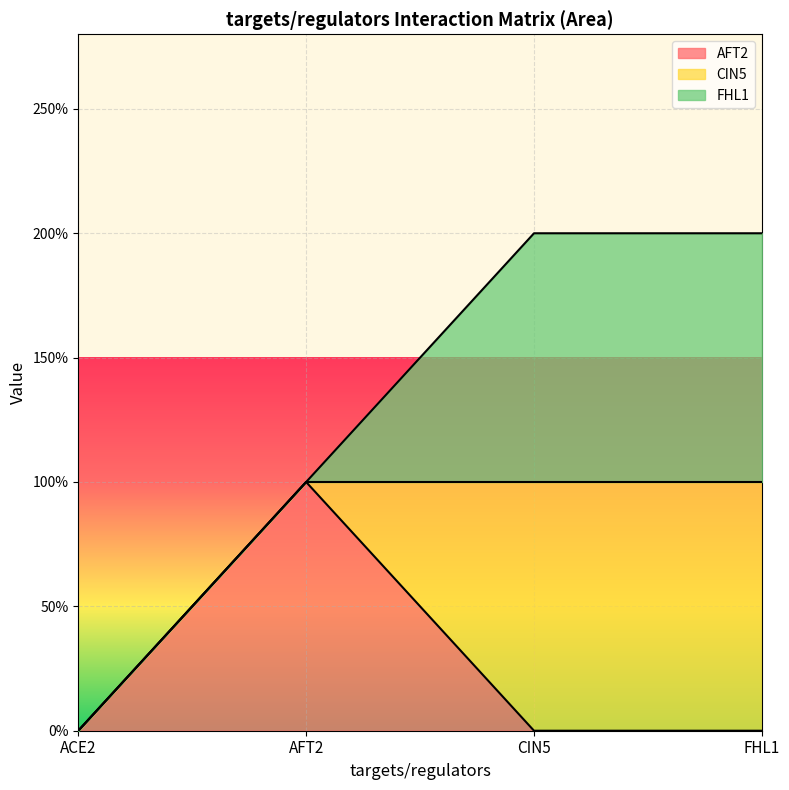

Does the chart display data point markers on the line(s)?

No